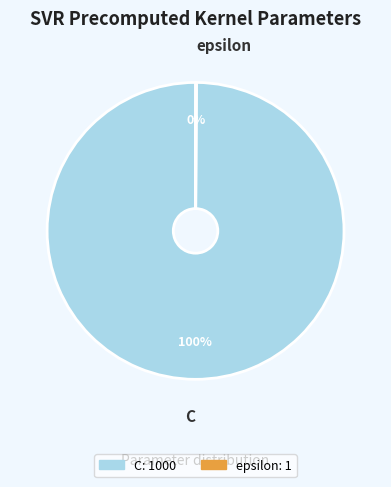

True or false: C accounts for 94% of the total.

False